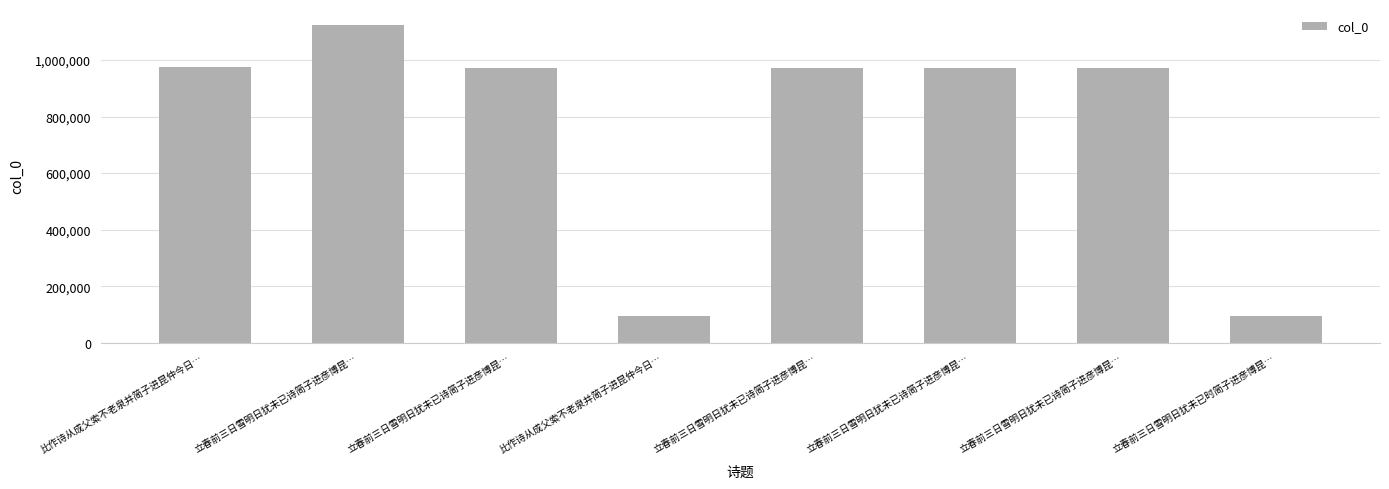

Which has a higher value, 立春前三日雪明日犹未已诗简子进彦博昆… or 立春前三日雪明日犹未已诗简子进彦博昆…?

立春前三日雪明日犹未已诗简子进彦博昆…